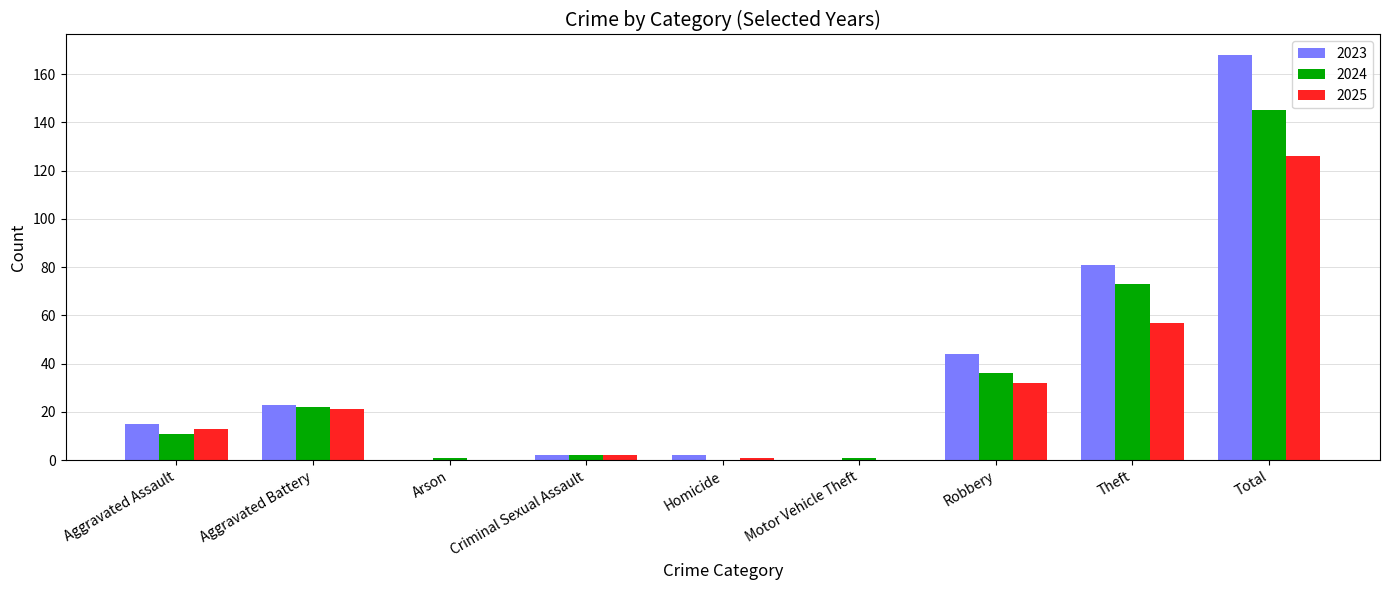

How many categories are shown in the chart?

9